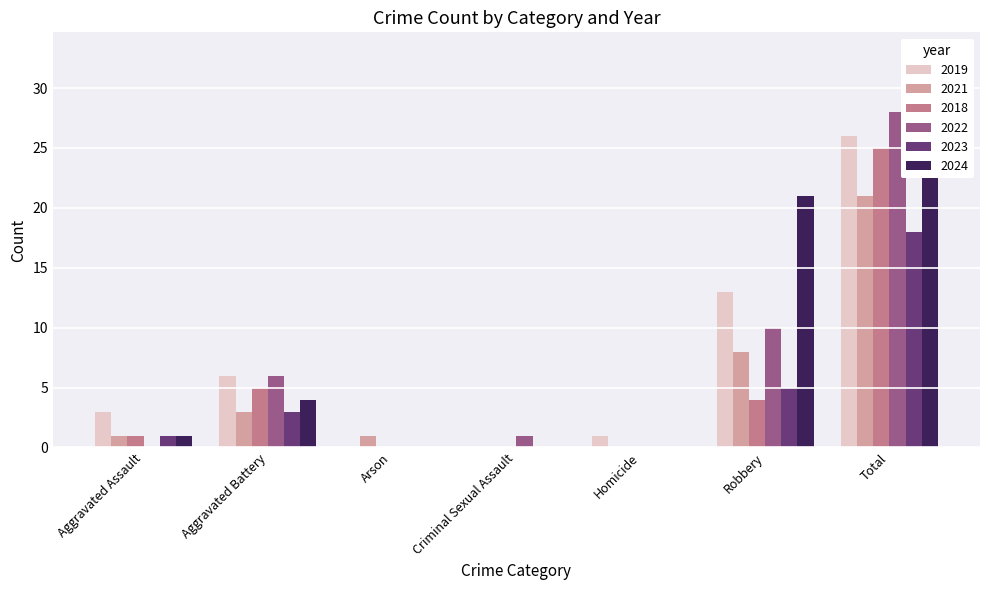

List the series in order of their peak value, lowest first.

2023, 2021, 2018, 2019, 2022, 2024